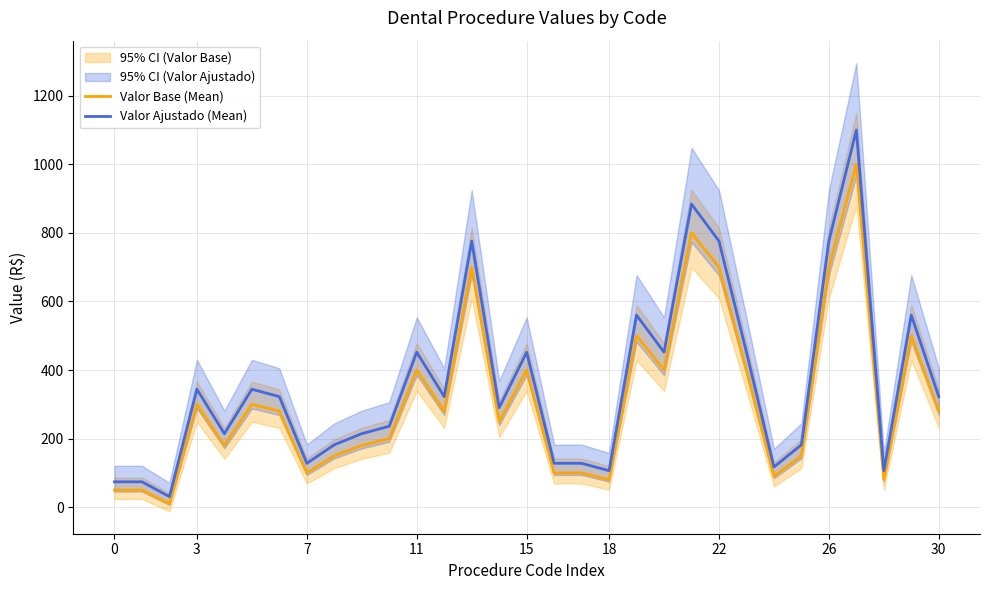

In Valor Base (Mean), how many points are lower than both neighbors (excluding endpoints)?

9